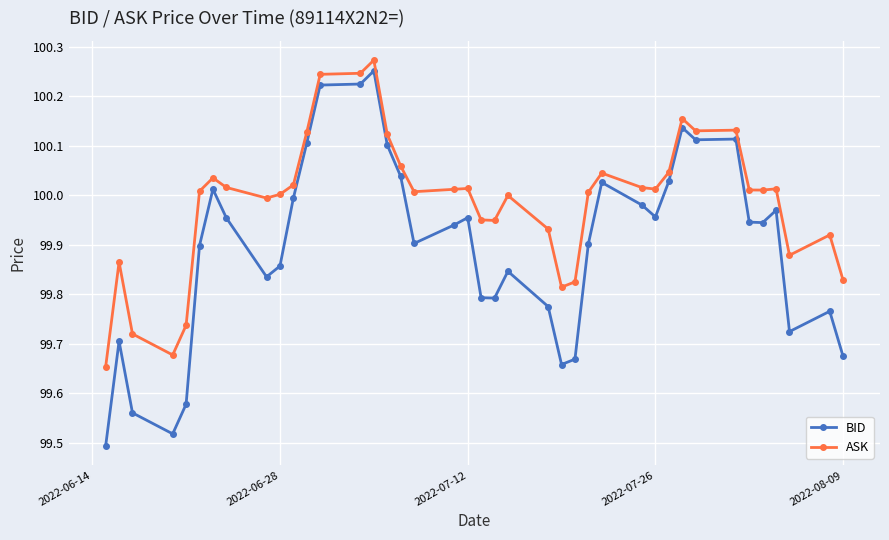

How many interior local valleys does the BID series have?

9